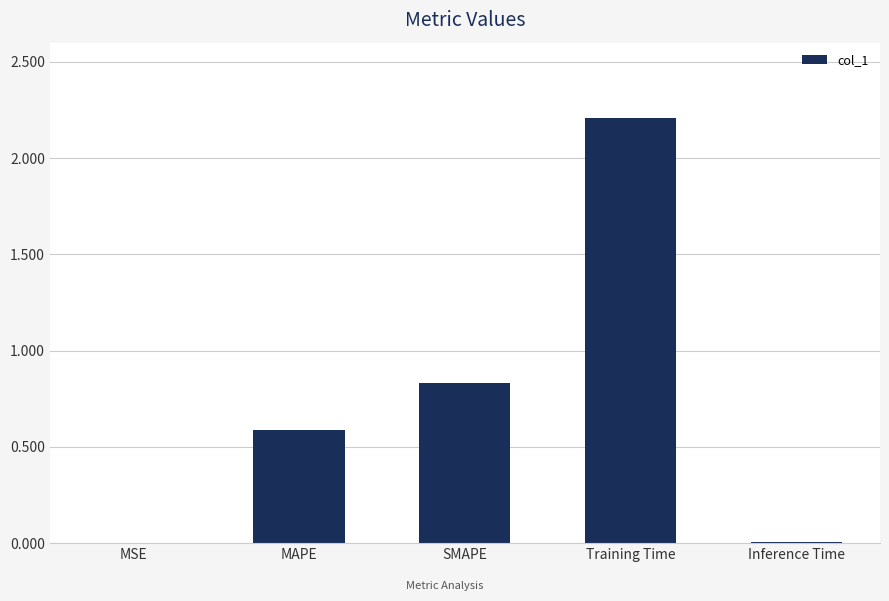

Is it true that the value at Inference Time is 0.0?

True